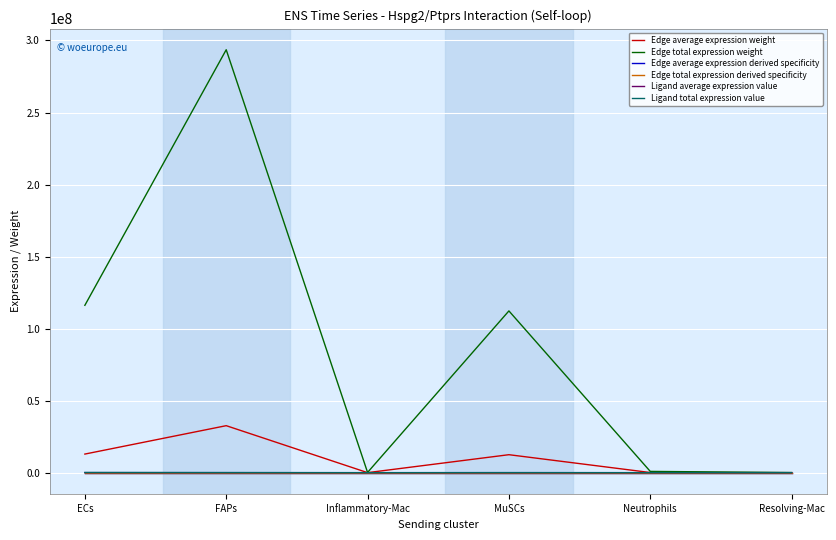

Which series has the largest total across all categories?

Edge total expression weight